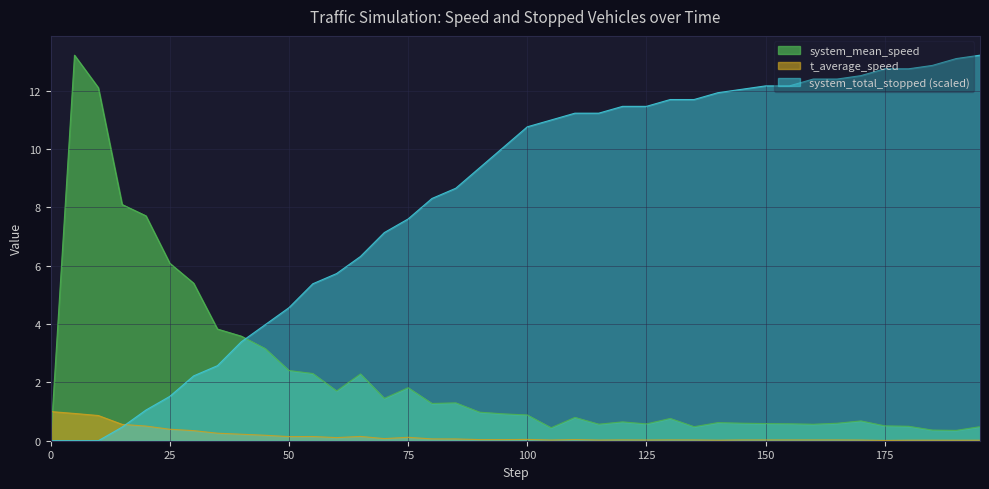

What is the greatest value displayed?

13.2